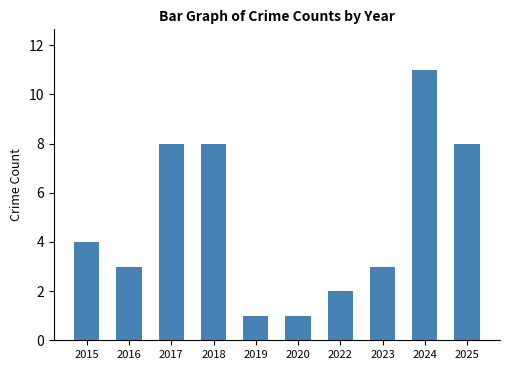

What is the average value?

5